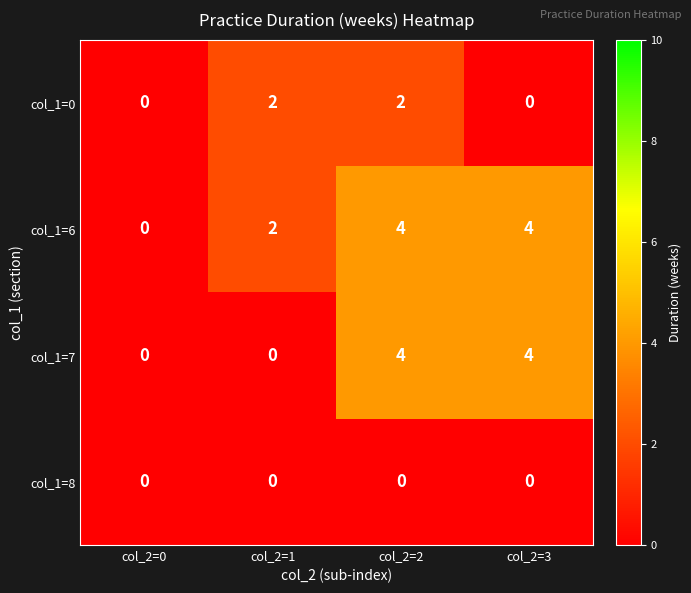

What is the maximum value shown in the chart?

4